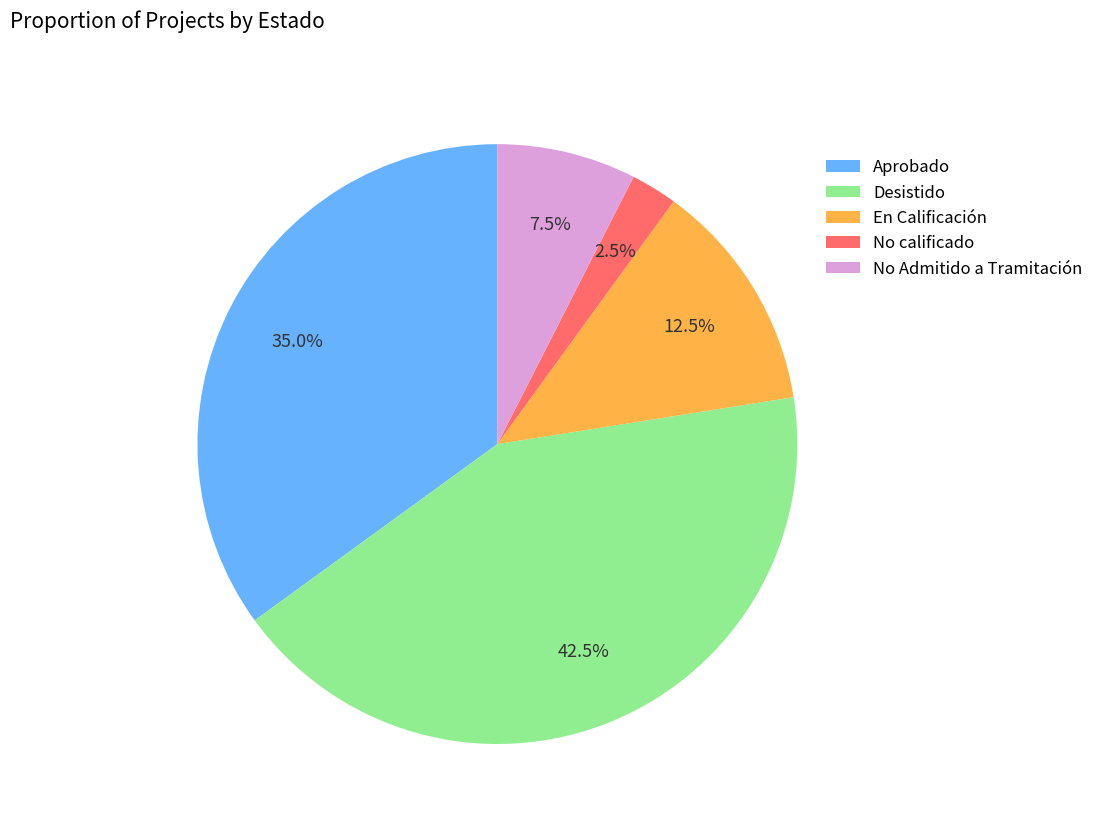

What is the total percentage of Desistido and En Calificación?

55.0%